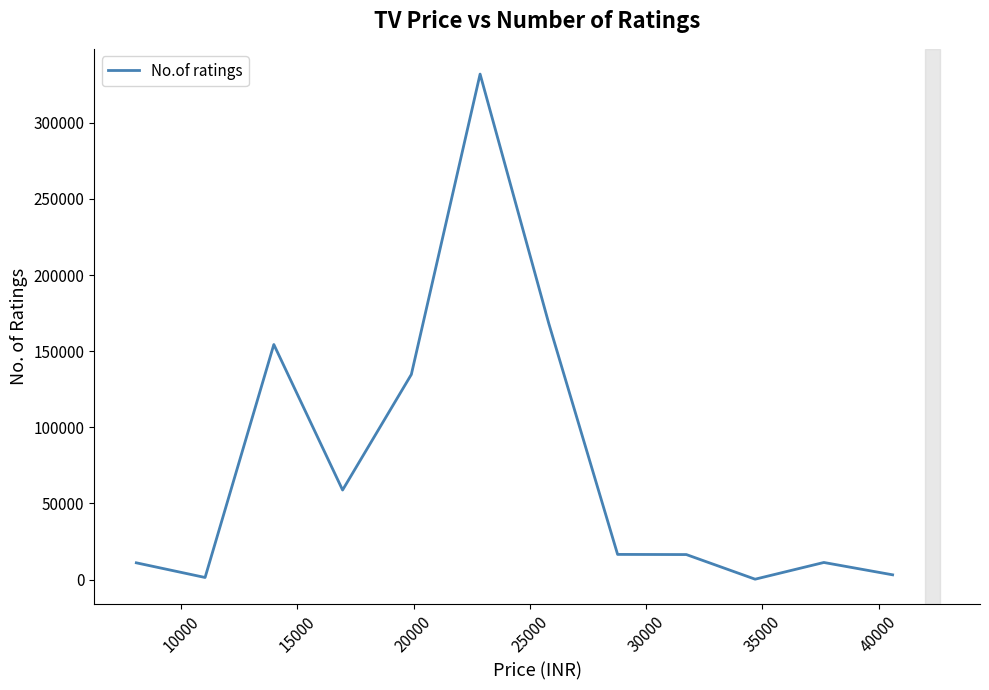

What is the difference between the maximum and minimum values?

331691.0